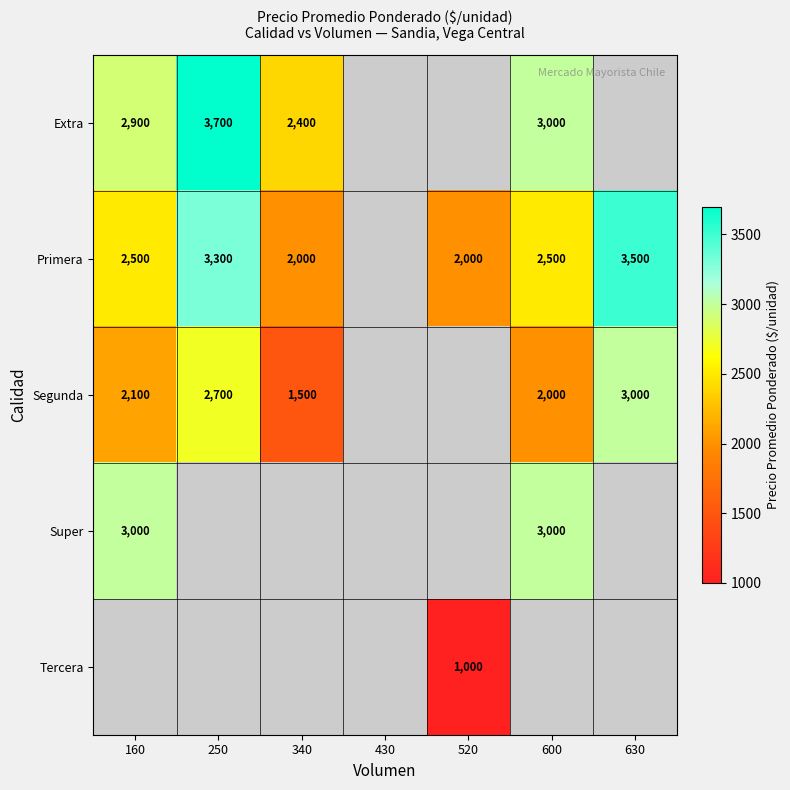

The Super series shows 3917 at 160. True or false?

False